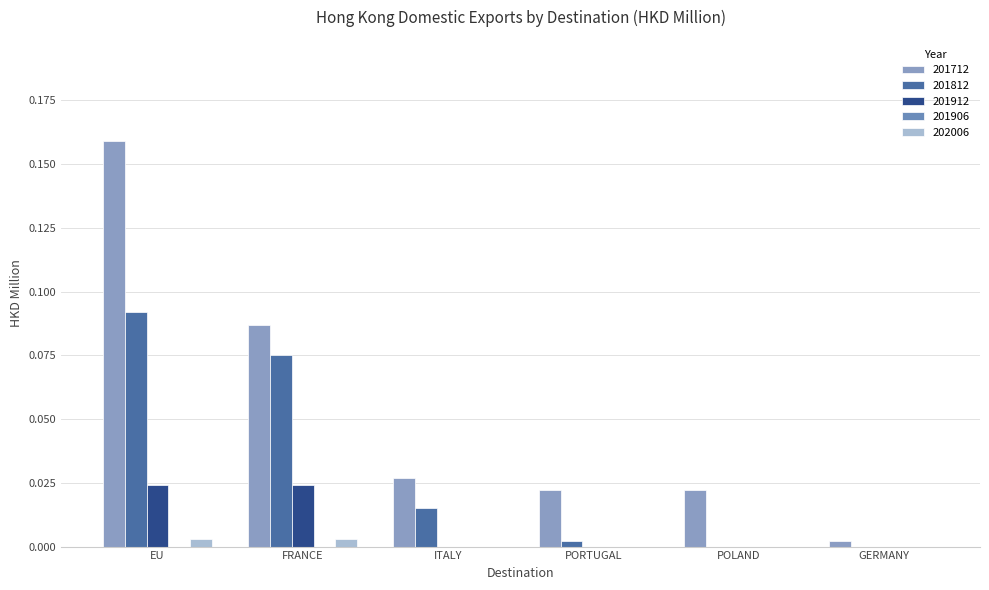

Does the chart contain stacked bars?

No